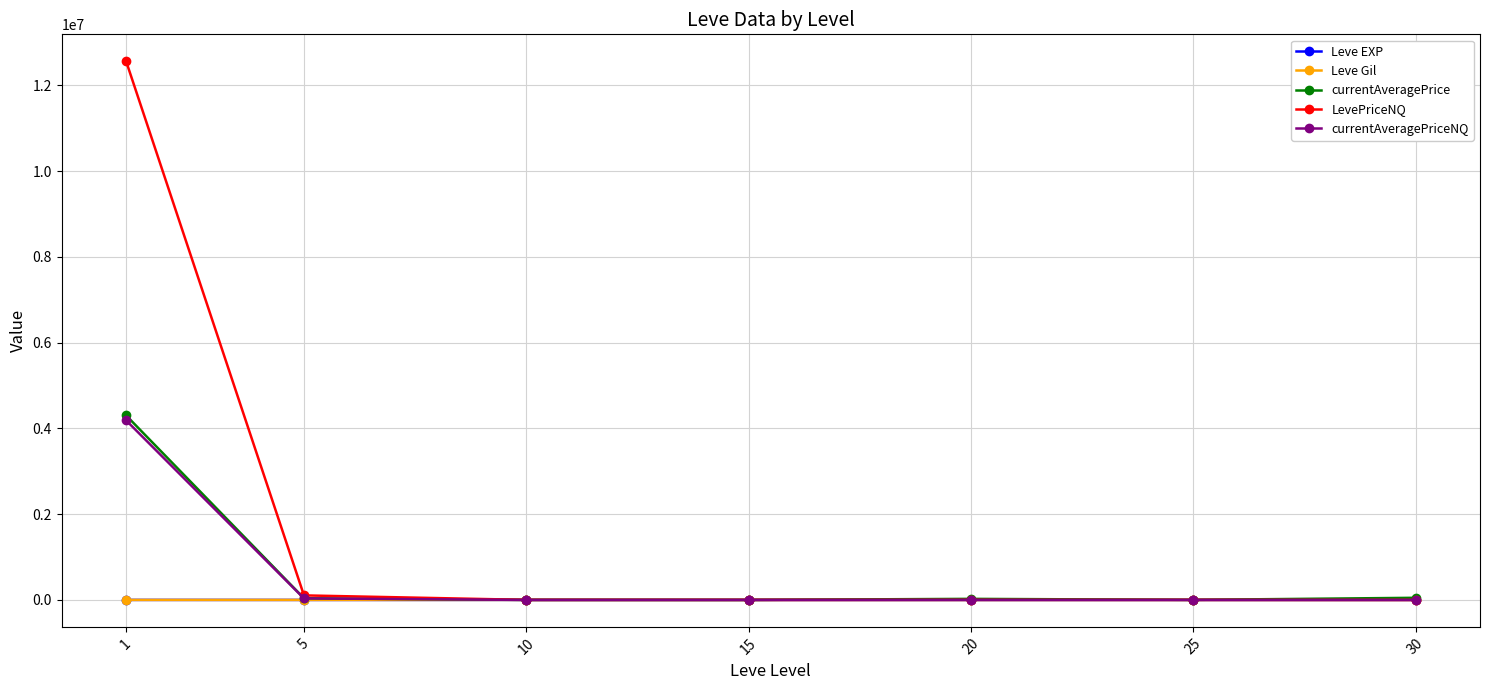

Which series has the widest spread of values?

LevePriceNQ